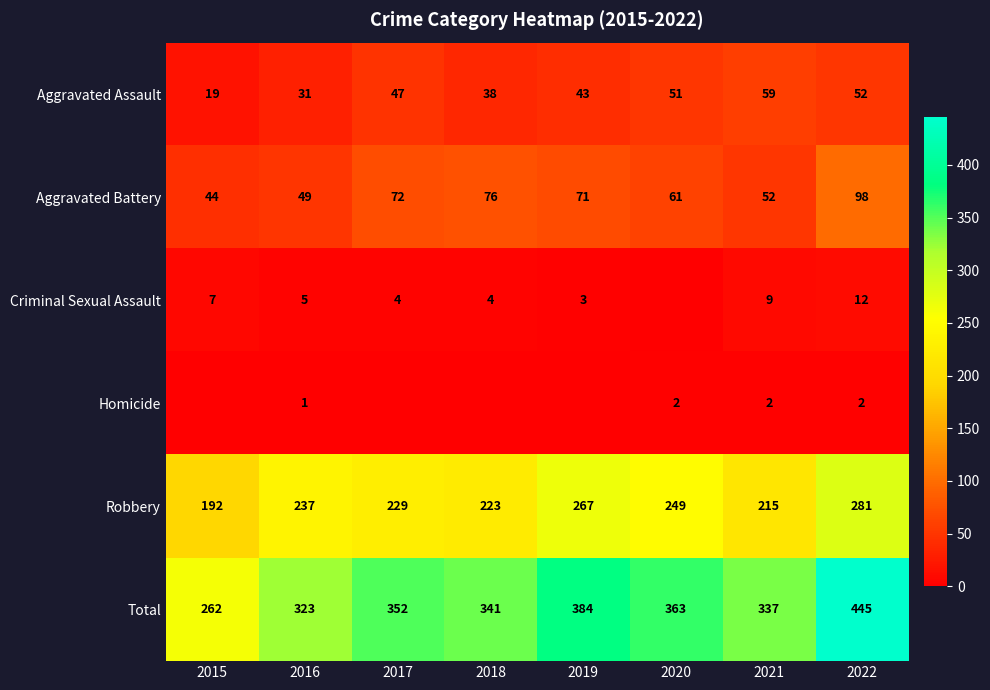

What is the difference between the highest and lowest values at 2018?

341